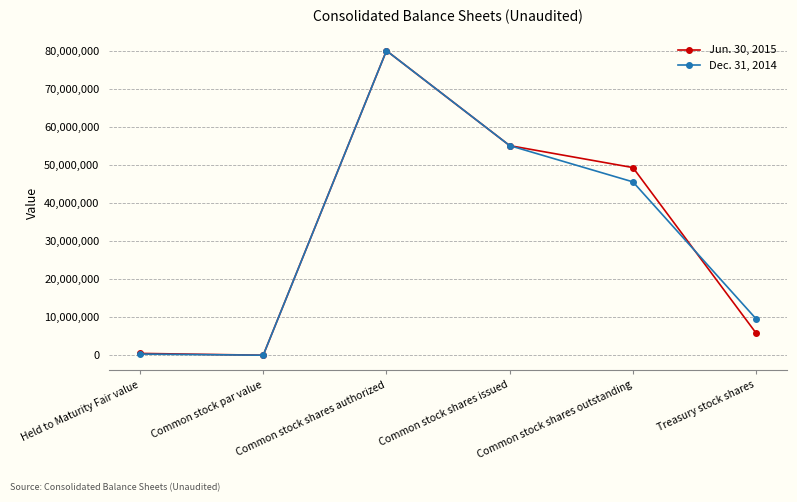

True or false: Dec. 31, 2014 has a value of 4085085 at Treasury stock shares.

False